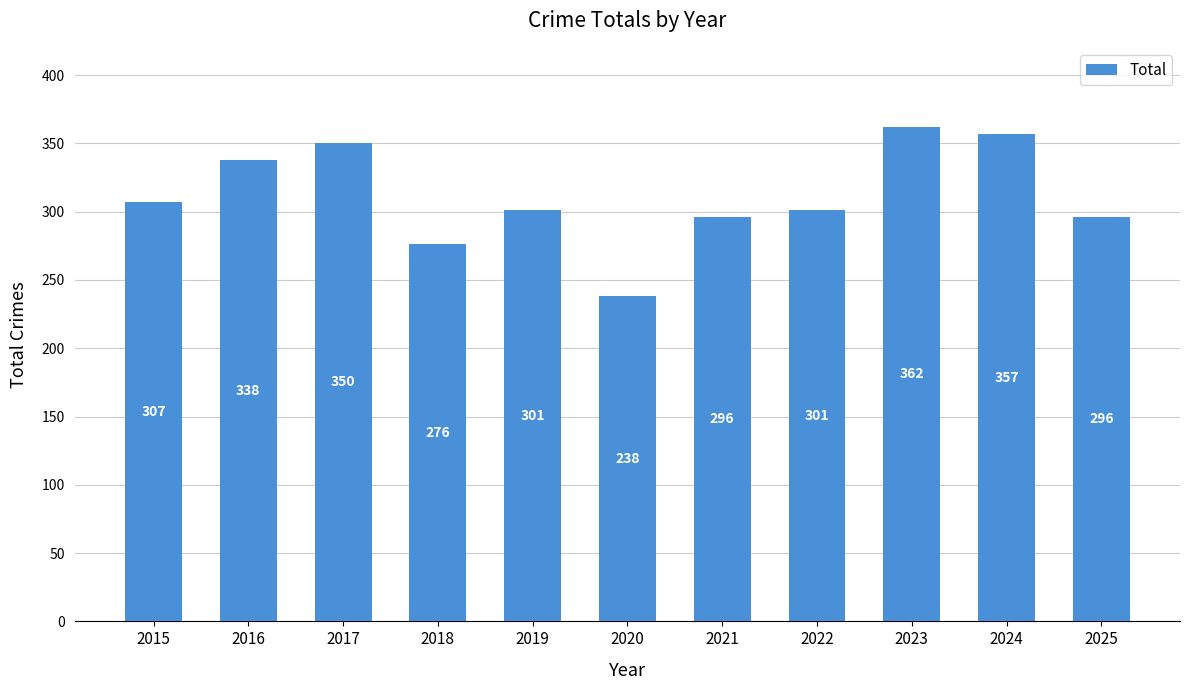

What is the difference between the maximum and second lowest values?

86